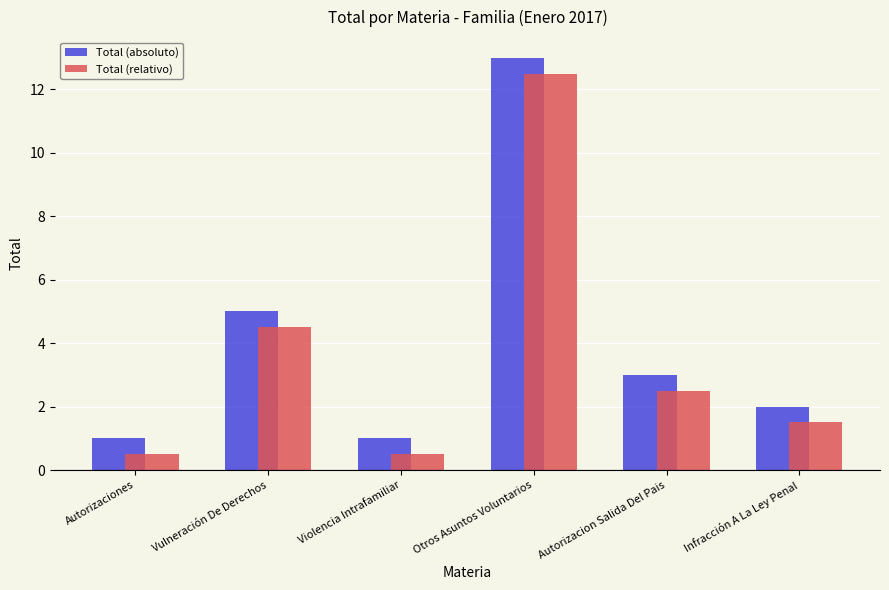

At Otros Asuntos Voluntarios, list the series in order from smallest to largest.

Total (relativo), Total (absoluto)